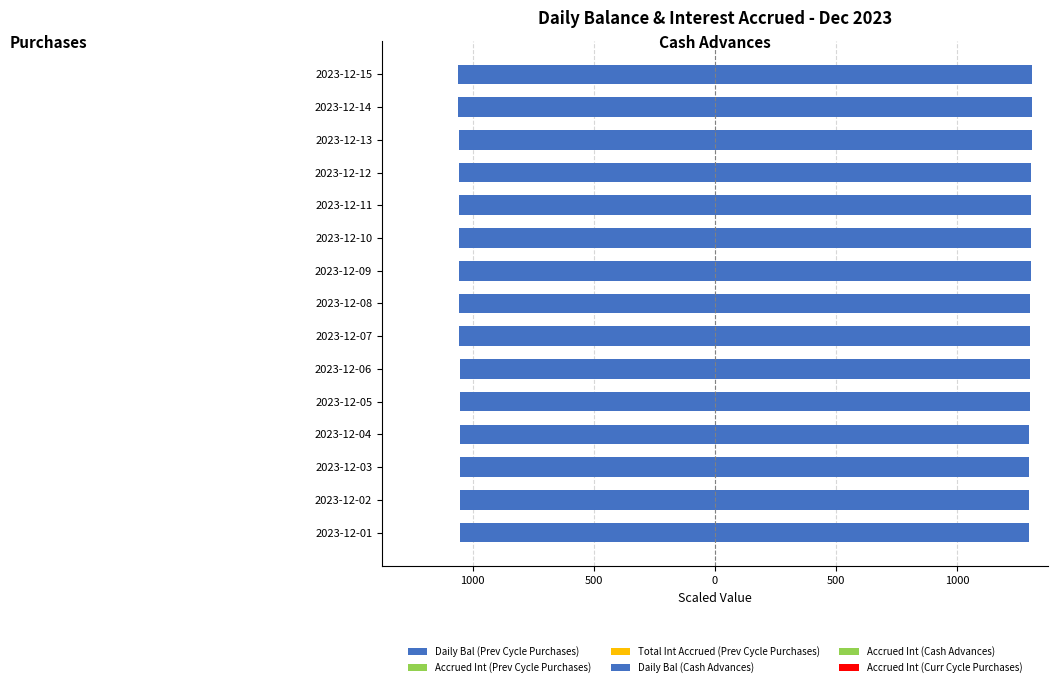

Between 1500 and 500, which series saw the biggest shift?

Daily Bal (Cash Advances)